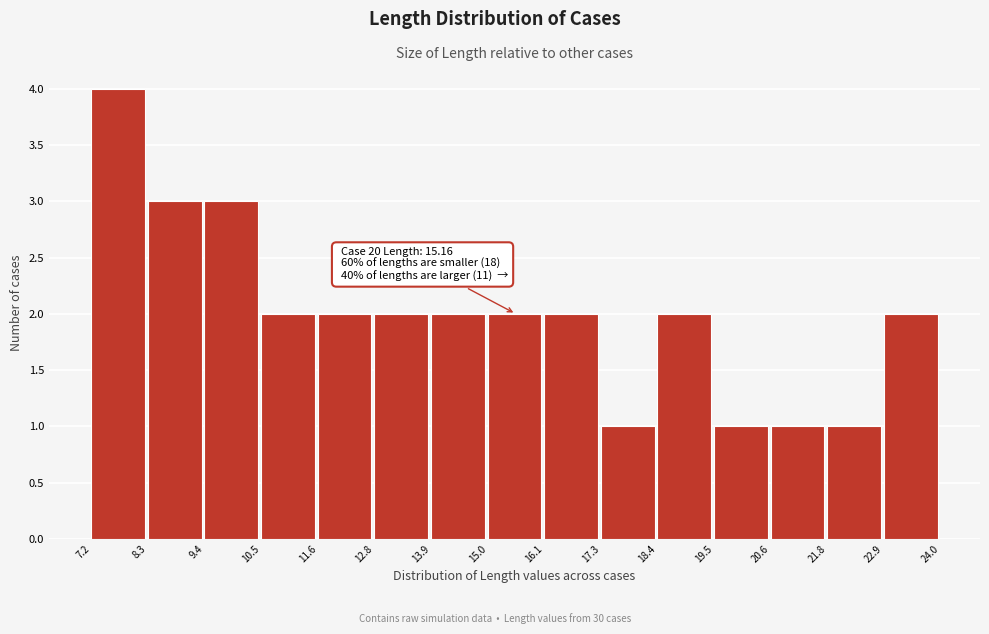

Which range on the x-axis has the tallest bar?

7.2 to 8.3